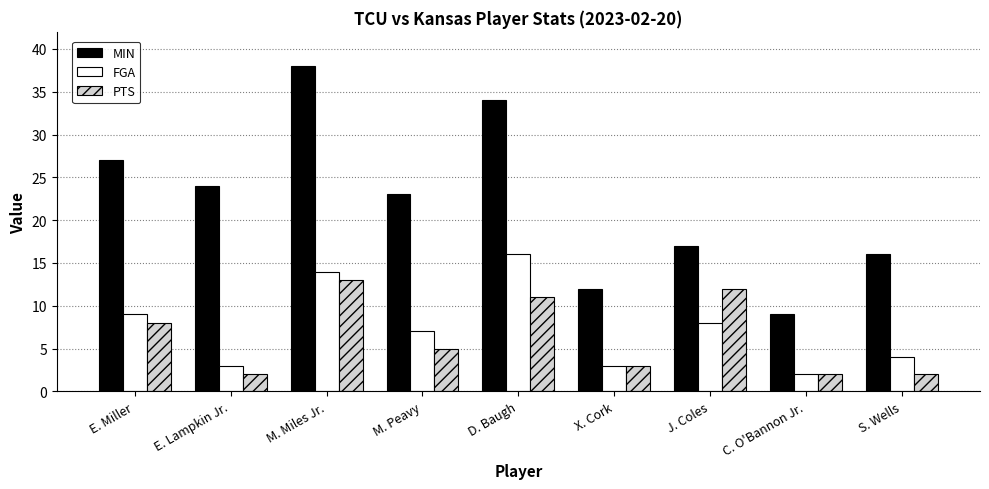

What position from the right is S. Wells?

1